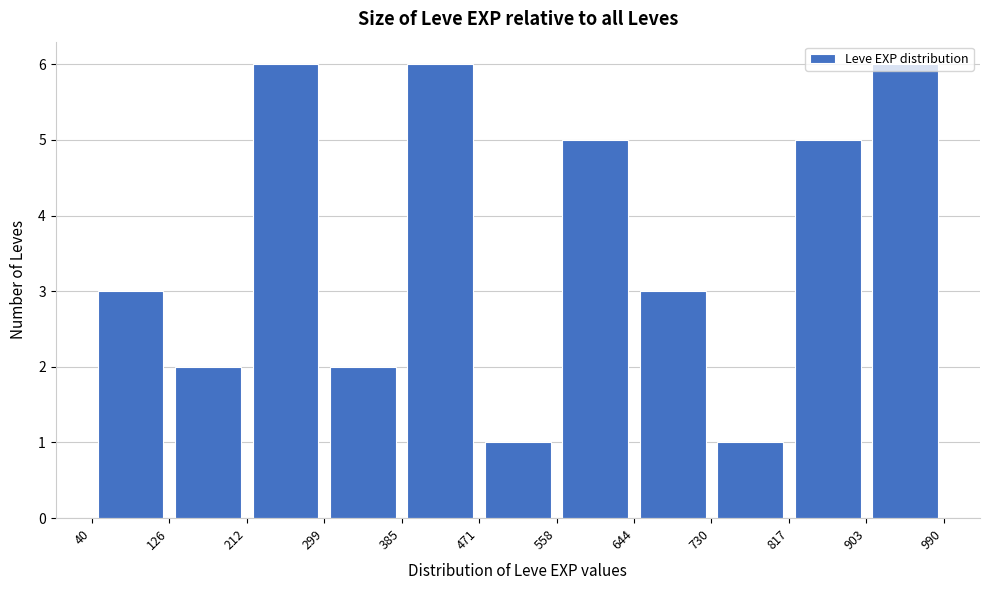

How tall is the bar that spans 644 to 730 on the x-axis? The values are not printed on the chart, so give them approximately, as read against the axis.

3